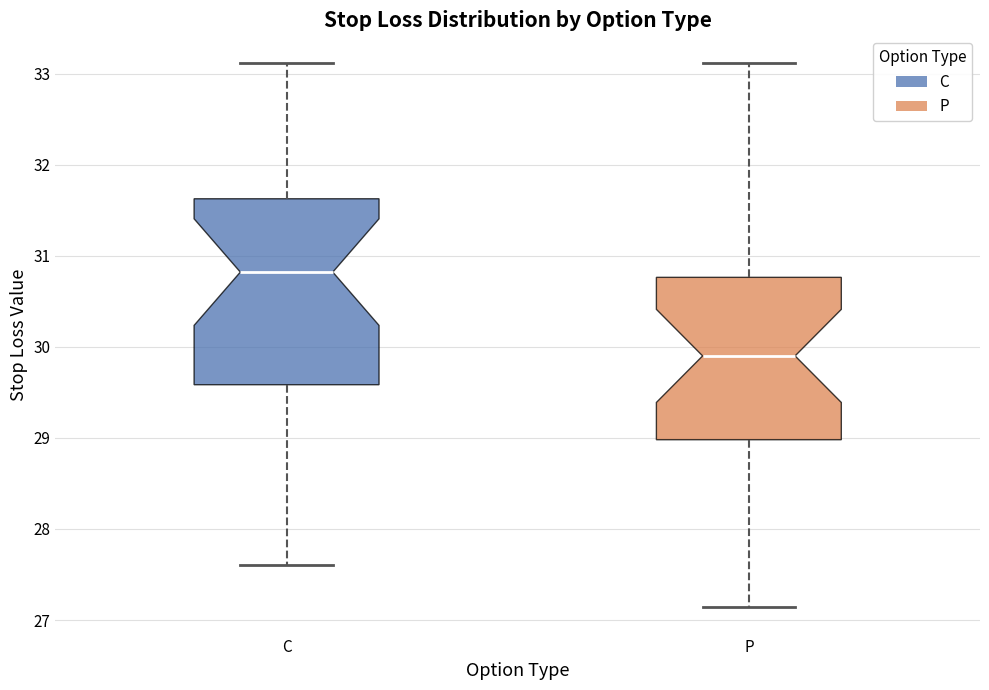

Reading left to right, read every box against the y-axis: the position of its median line, the range the box covers, and the ends of its whiskers. The values are not printed on the chart, so give them approximately, as read against the axis.

C: median 30.8, box 29.6 to 31.6, whiskers 27.6 to 33.1
P: median 29.9, box 29.0 to 30.8, whiskers 27.1 to 33.1